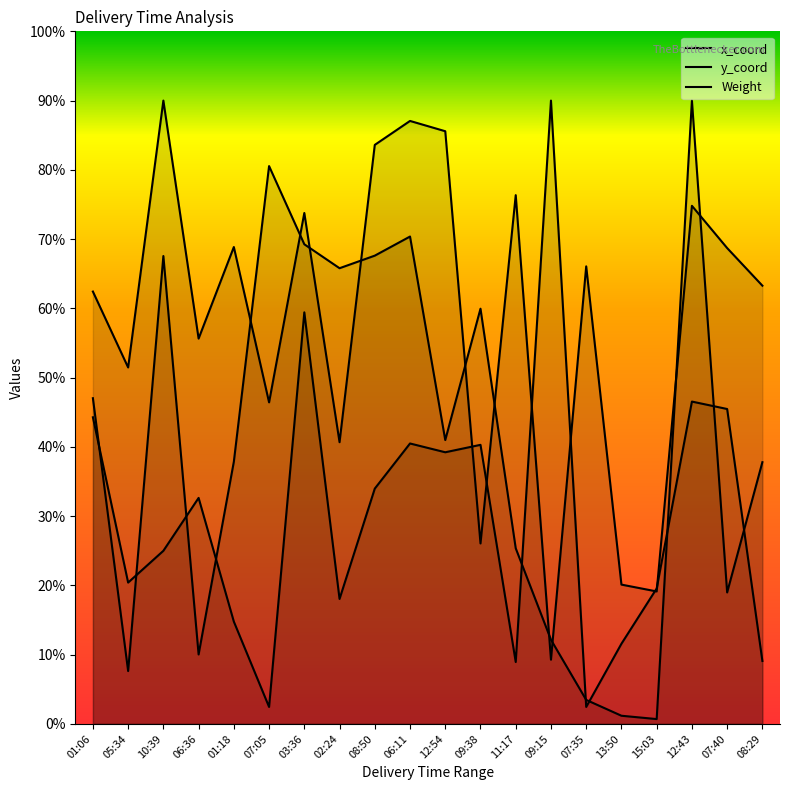

Which series has the largest total across all categories?

y_coord